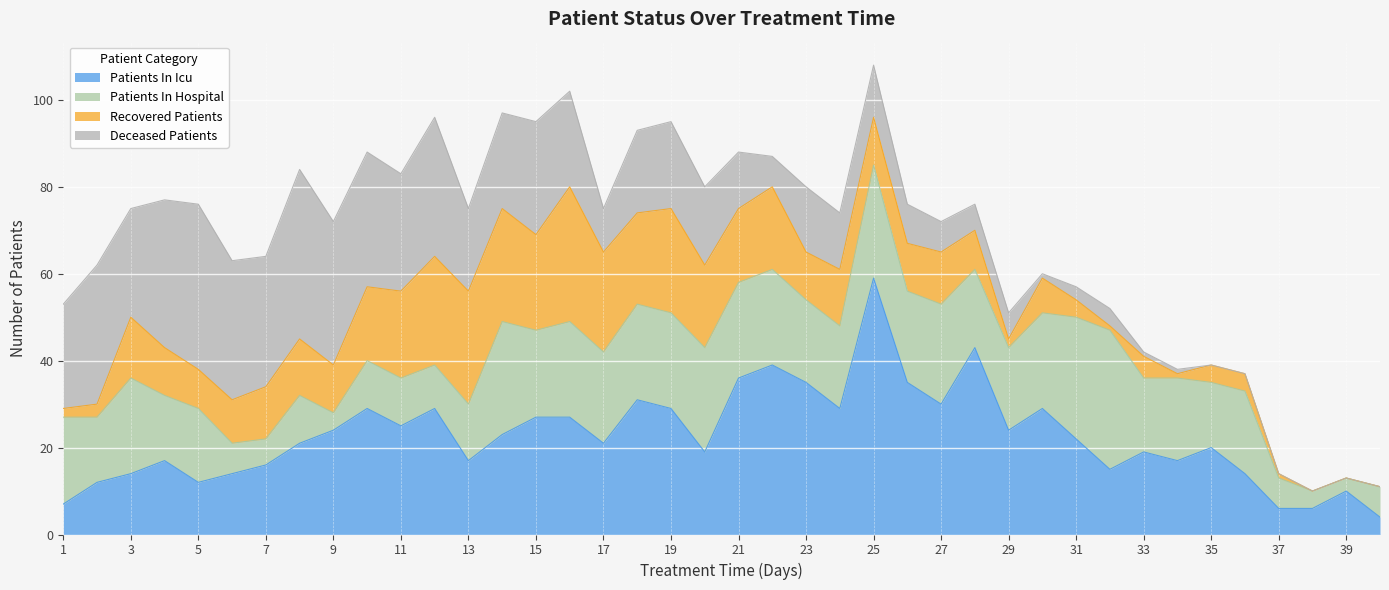

Which category has the highest value in the patients_in_hospital series?

32